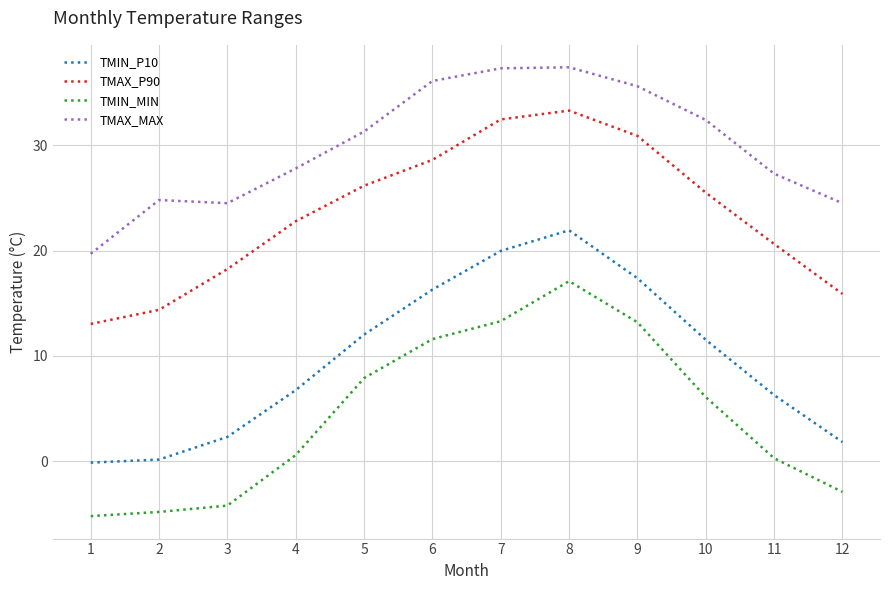

Rank the series at 10 from lowest to highest value.

TMIN_MIN, TMIN_P10, TMAX_P90, TMAX_MAX